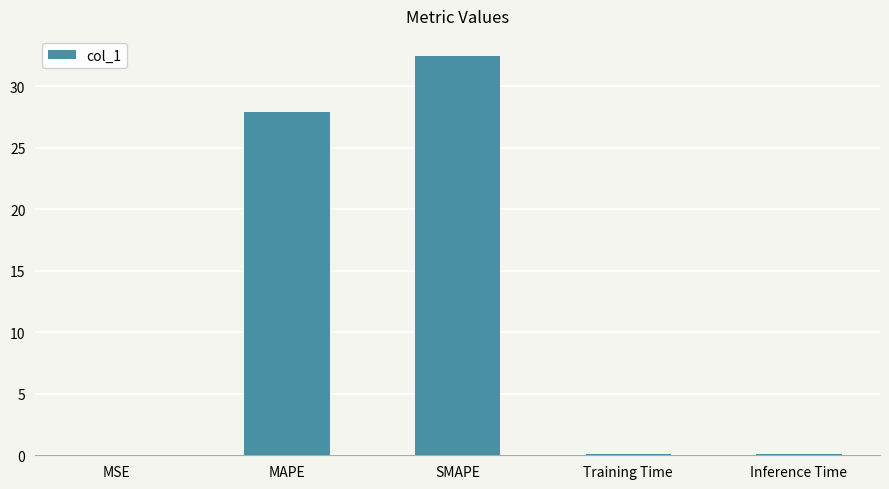

How many categories are shown in the chart?

5